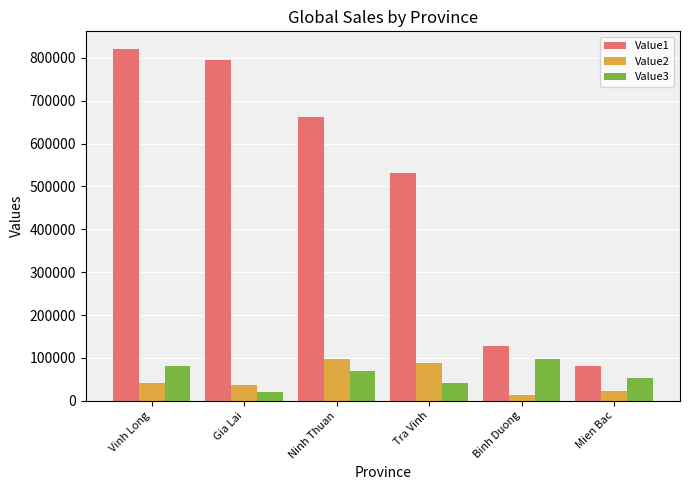

The Value1 series shows 132552 at Mien Bac. True or false?

False